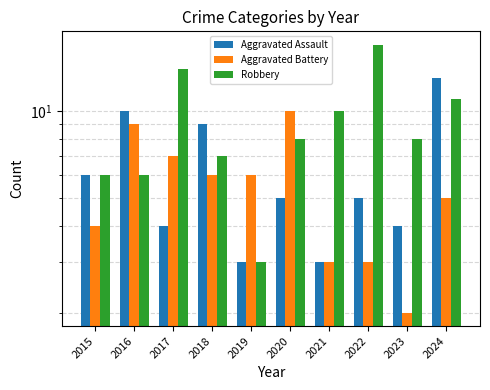

How many bars are there in total?

30